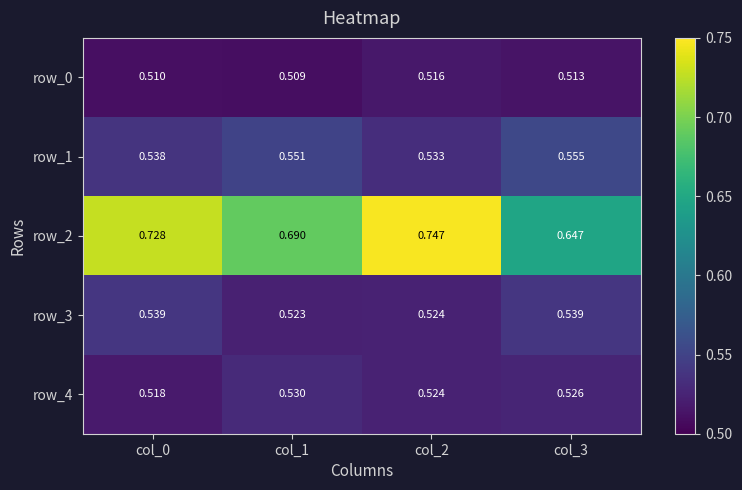

Which series has the widest spread of values?

row_2